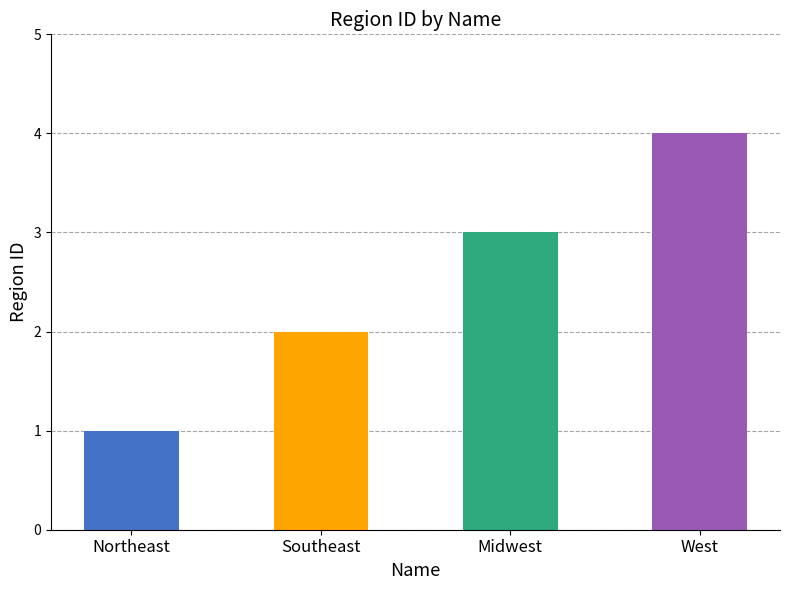

What is the label of the 1st bar from the right?

West